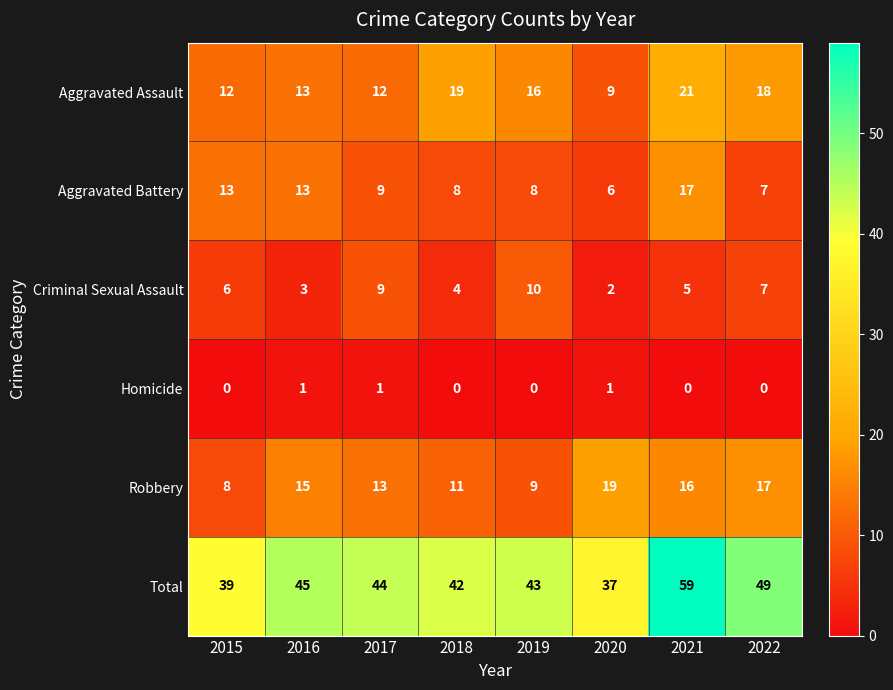

Where is Robbery nearest to the value 13?

2017